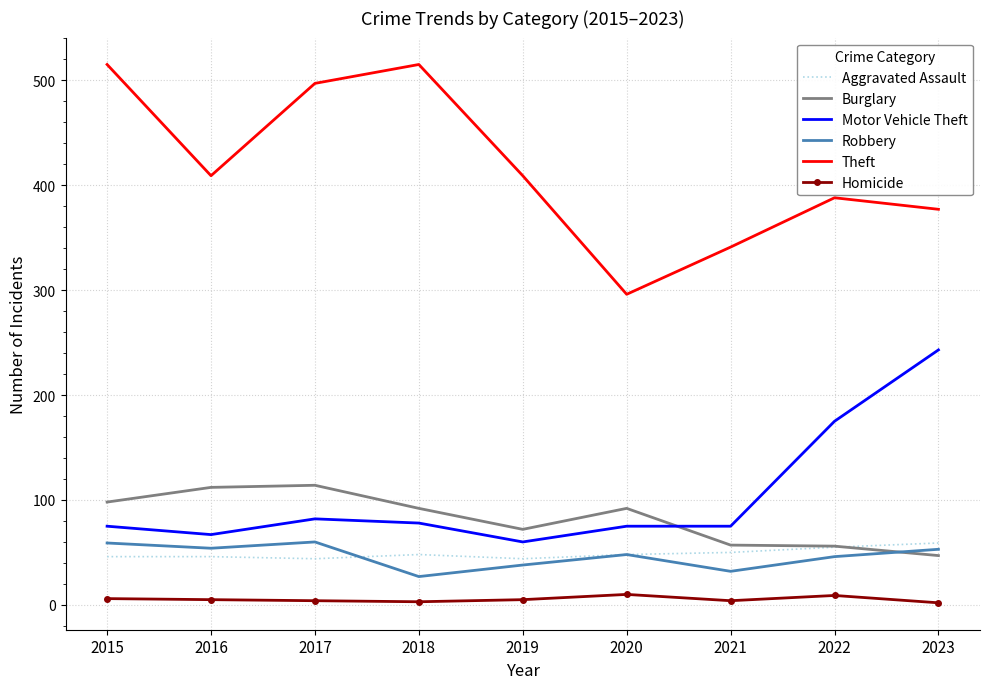

True or false: Theft has a value of 280 at 2017.

False